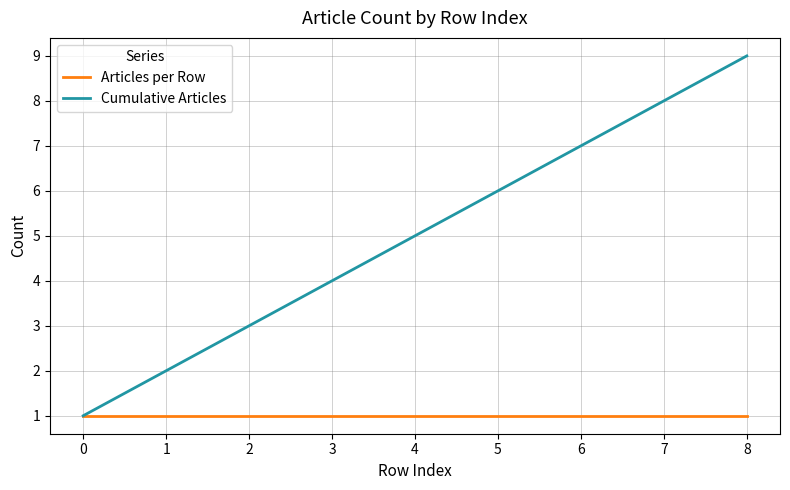

Which series changed the most between 2 and 6?

Cumulative Articles